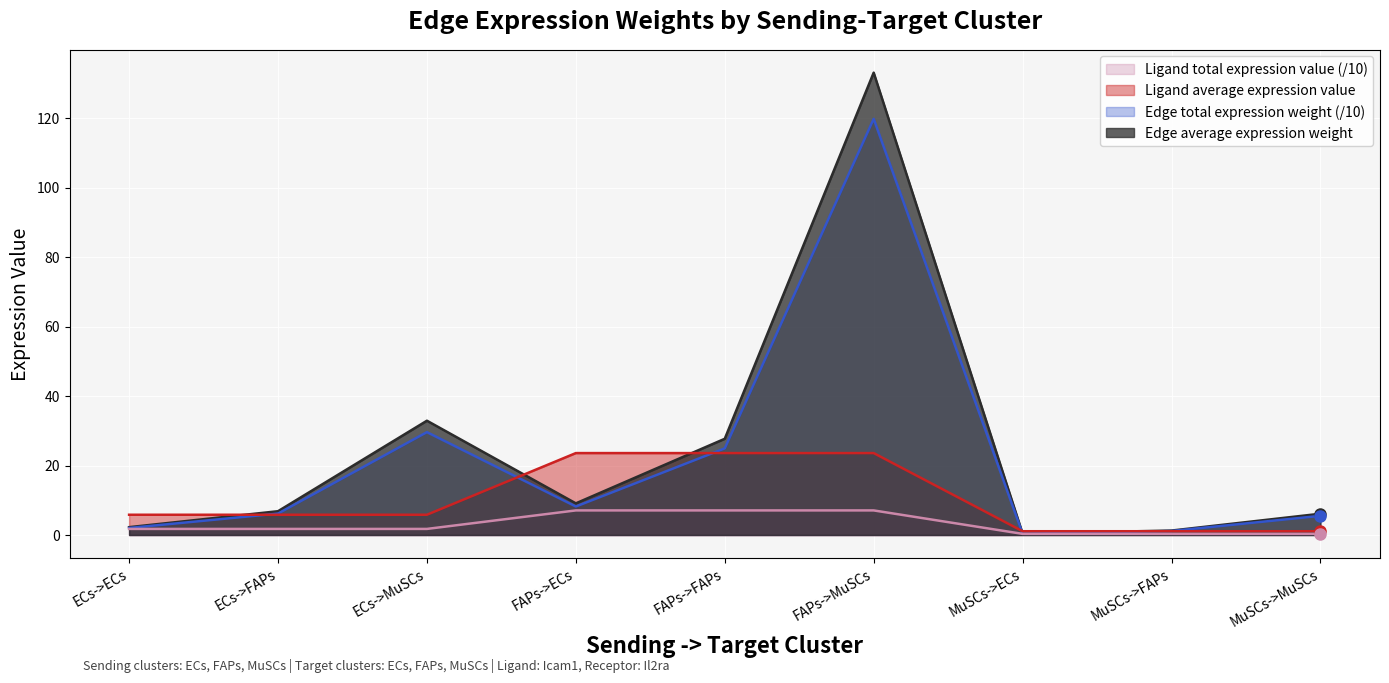

At which label does Edge average expression weight reach its minimum?

MuSCs->ECs